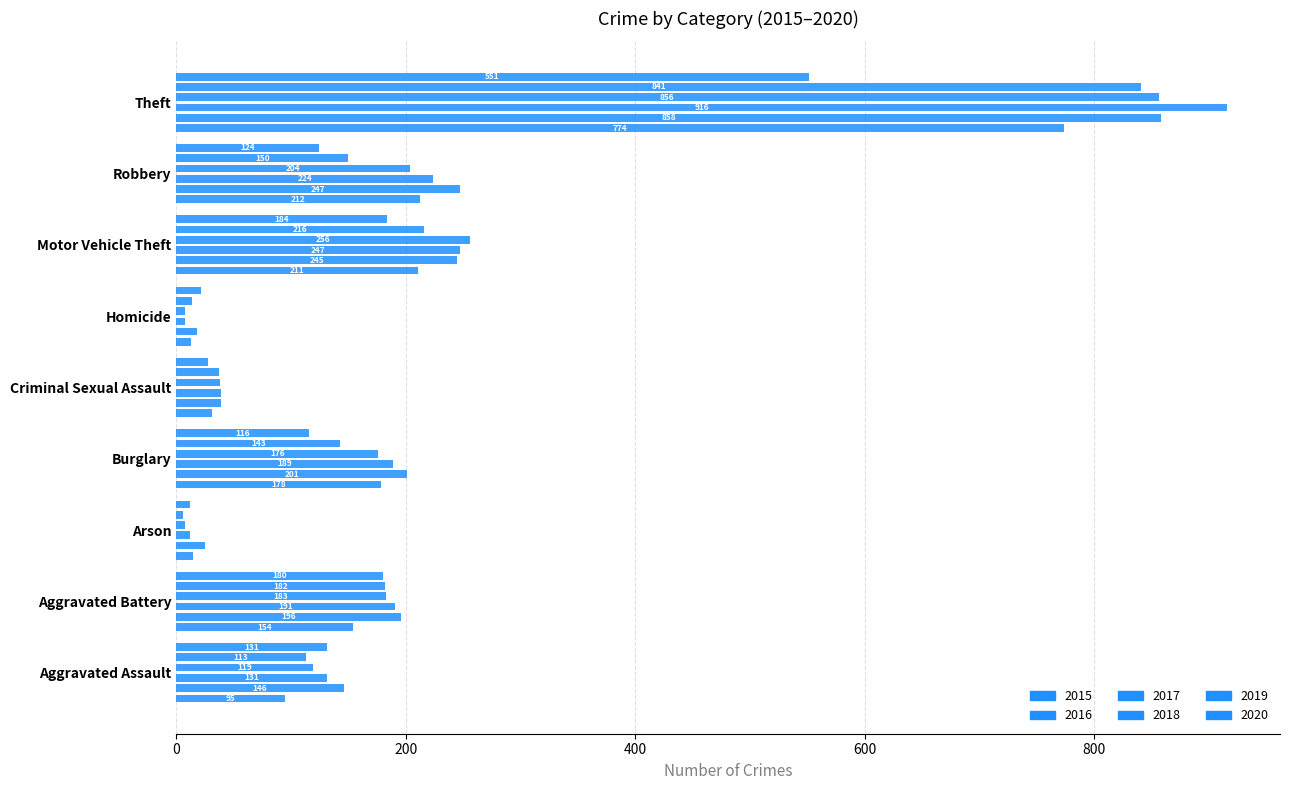

What is the difference between the highest and lowest values at Homicide?

14